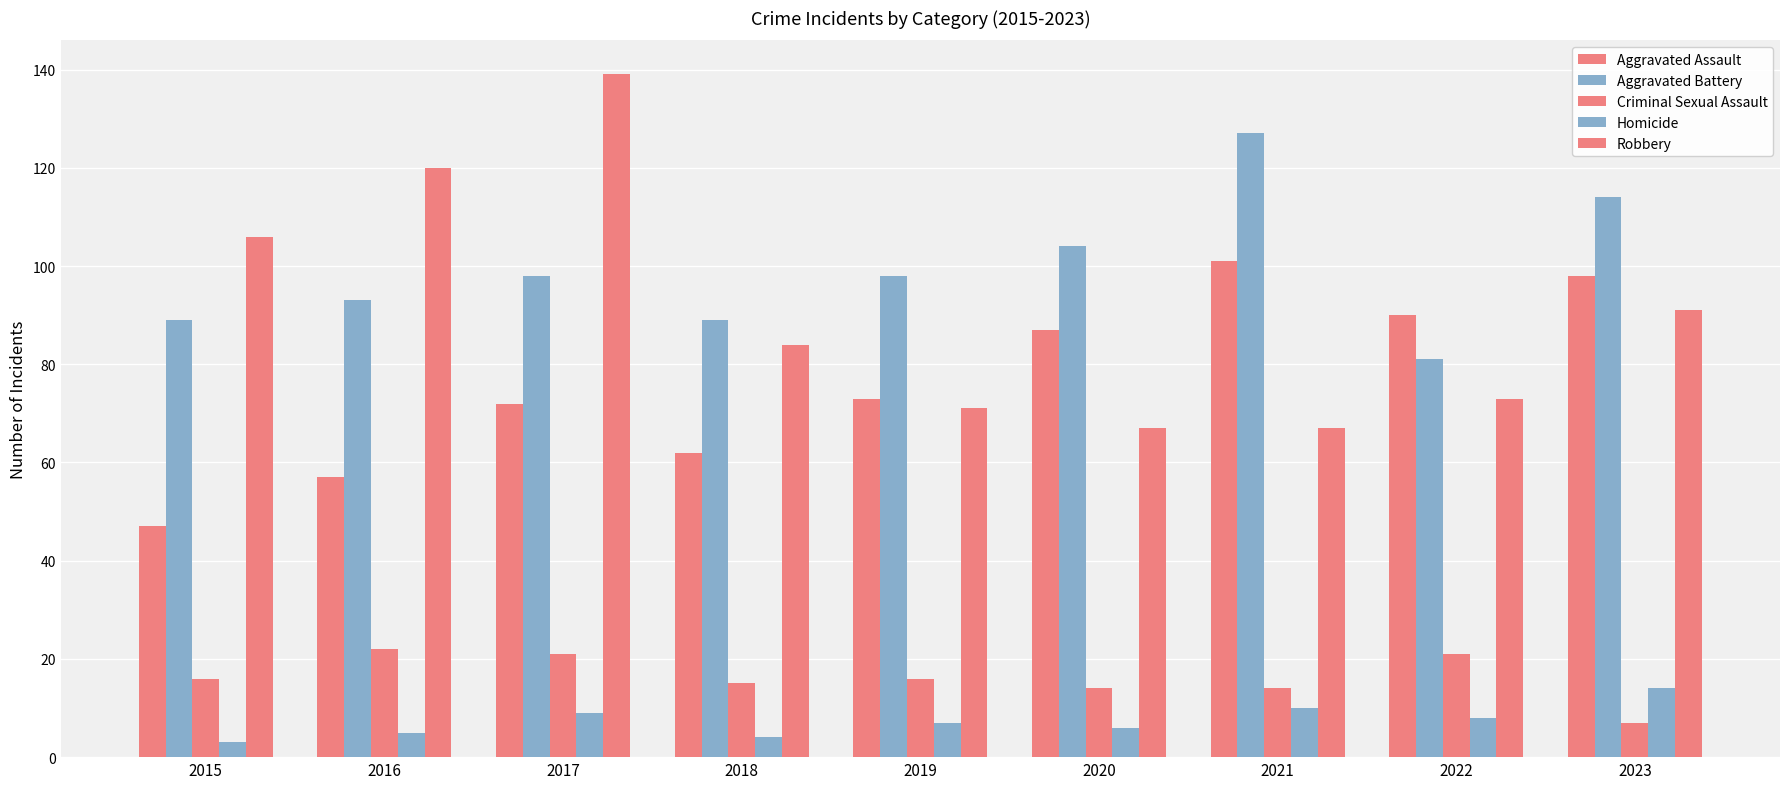

Which has a higher value, 2016 or 2019?

2019